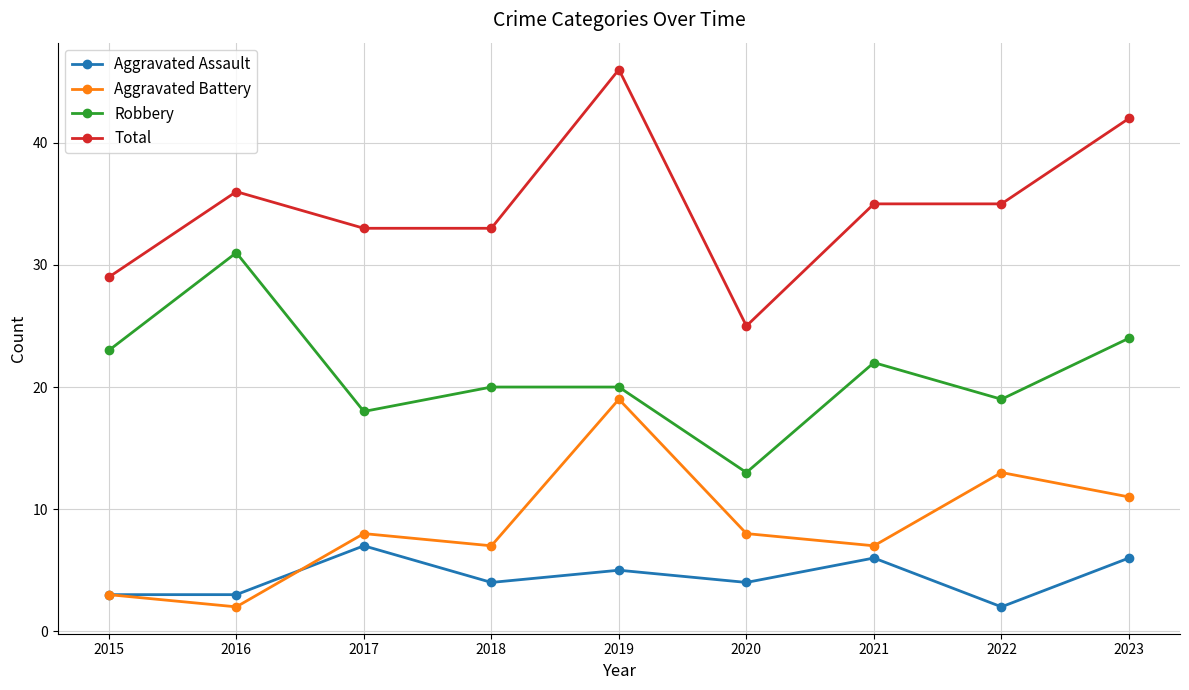

List the series in order of their peak value, highest first.

Total, Robbery, Aggravated Battery, Aggravated Assault